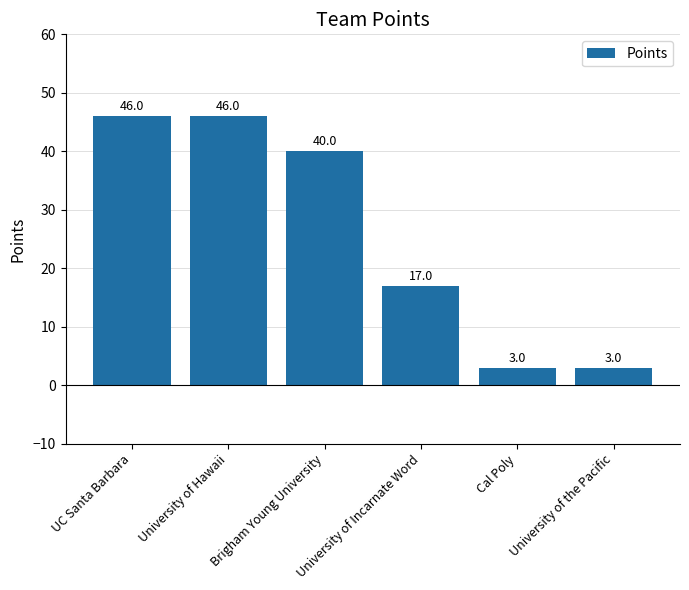

How many series are shown in this chart?

1